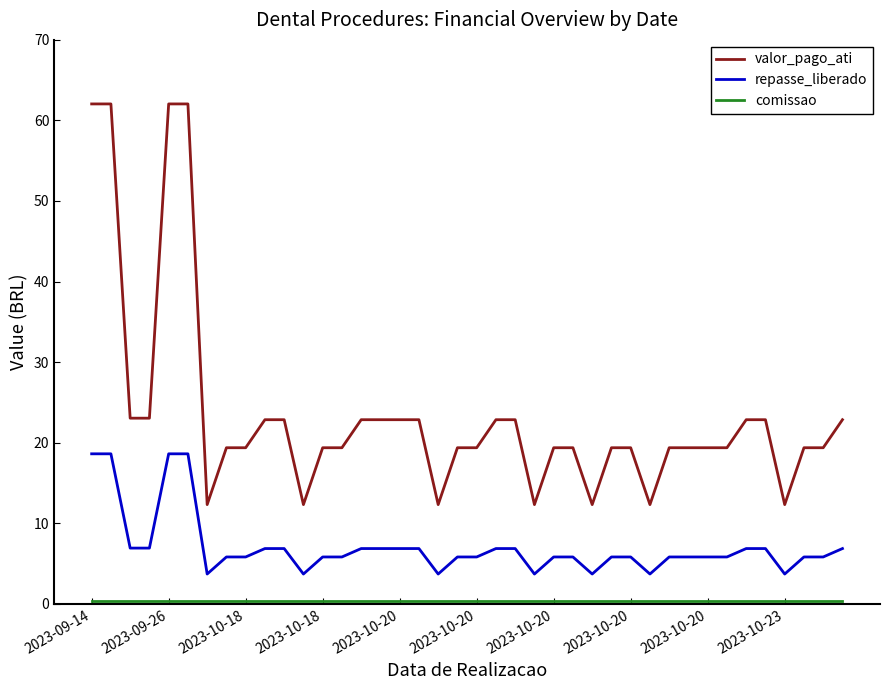

Which series has the largest total across all categories?

valor_pago_ati